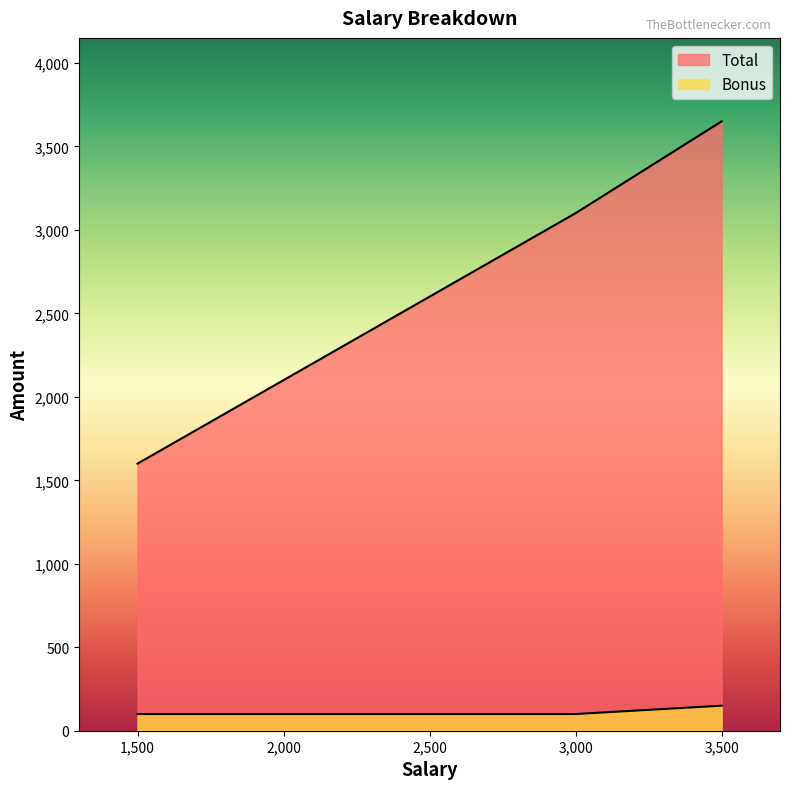

At which category is the sum across all series the highest?

3500